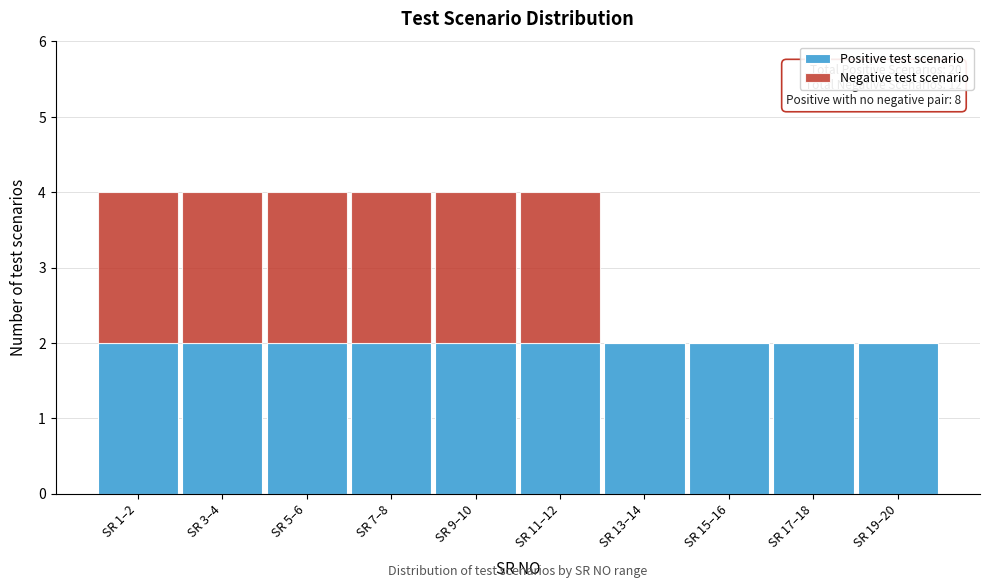

Reading left to right, transcribe the values for Positive test scenario.

SR 1–2=2	SR 3–4=2	SR 5–6=2	SR 7–8=2	SR 9–10=2	SR 11–12=2	SR 13–14=2	SR 15–16=2	SR 17–18=2	SR 19–20=2